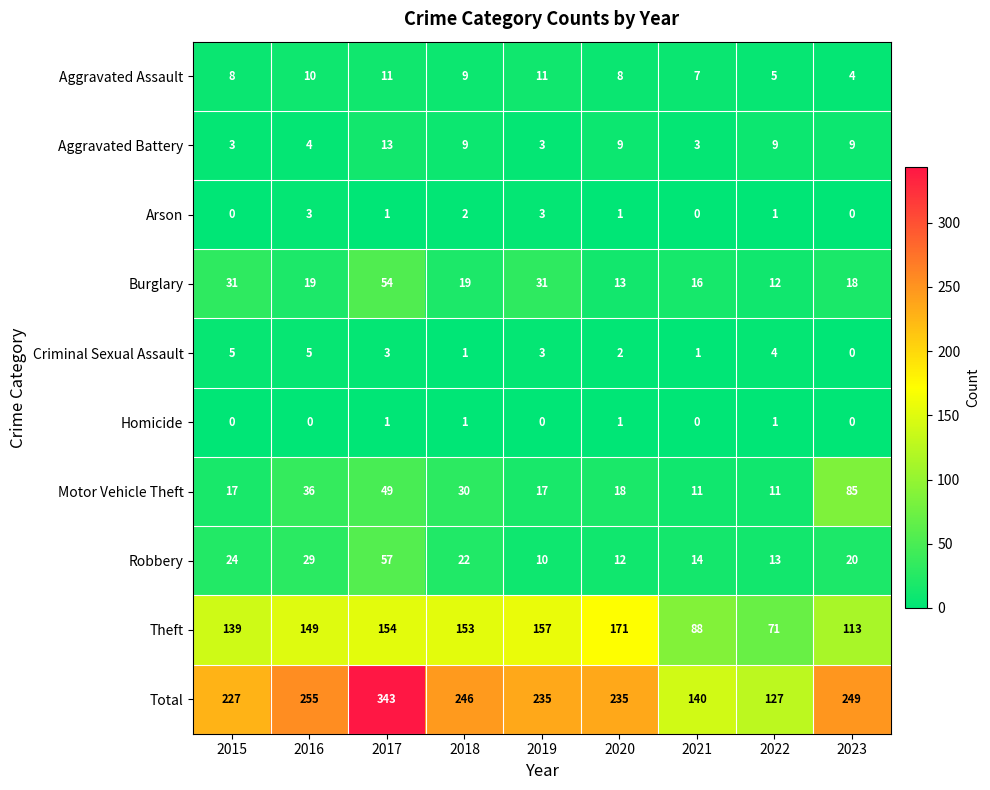

Is it true that Aggravated Assault equals 3 at 2020?

False